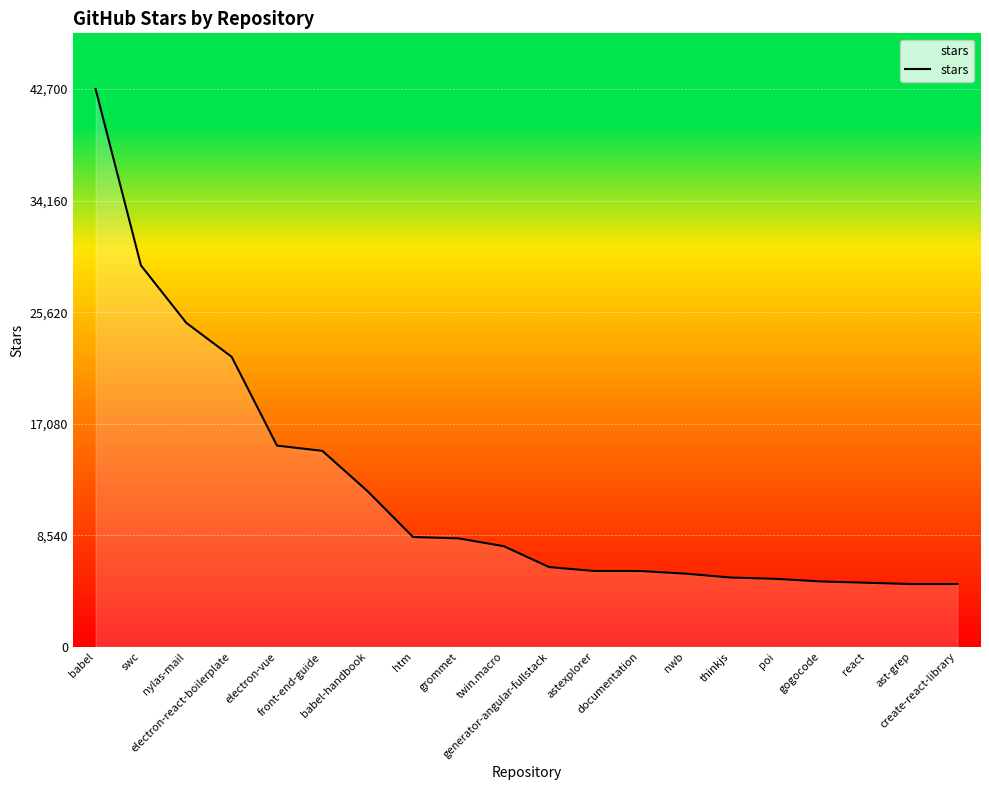

What is the minimum value shown in the chart?

4800